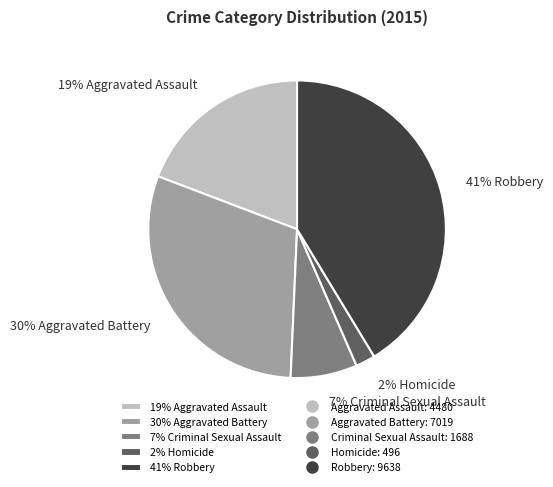

To the nearest percent, what portion does 41% Robbery represent?

41%